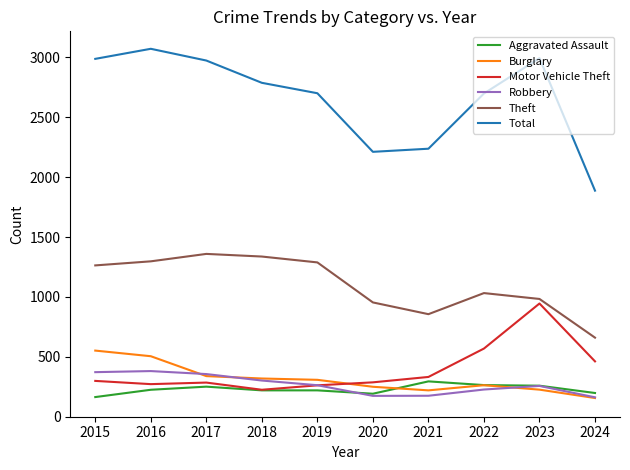

What is the average value of the Total series?

2654